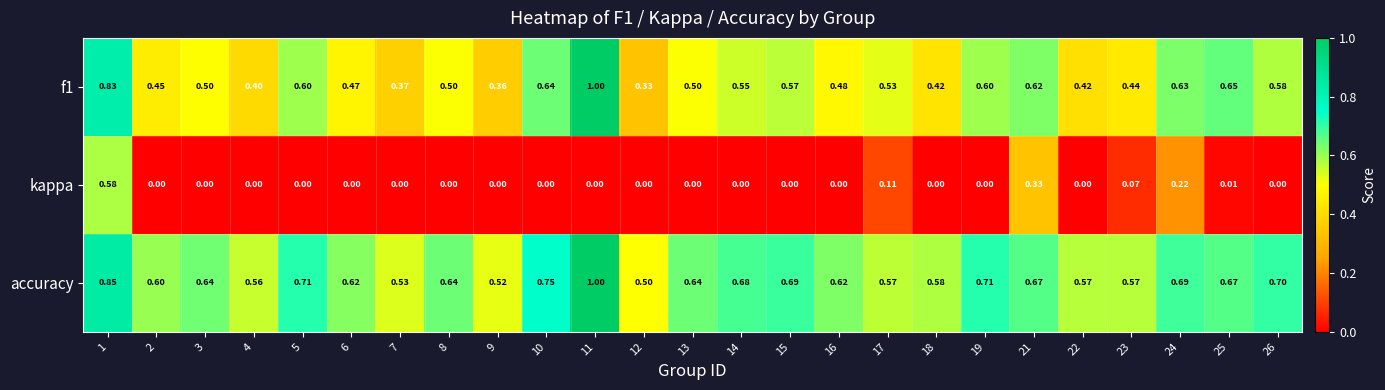

Is the value of kappa at 19 greater than the value of accuracy at 3?

No